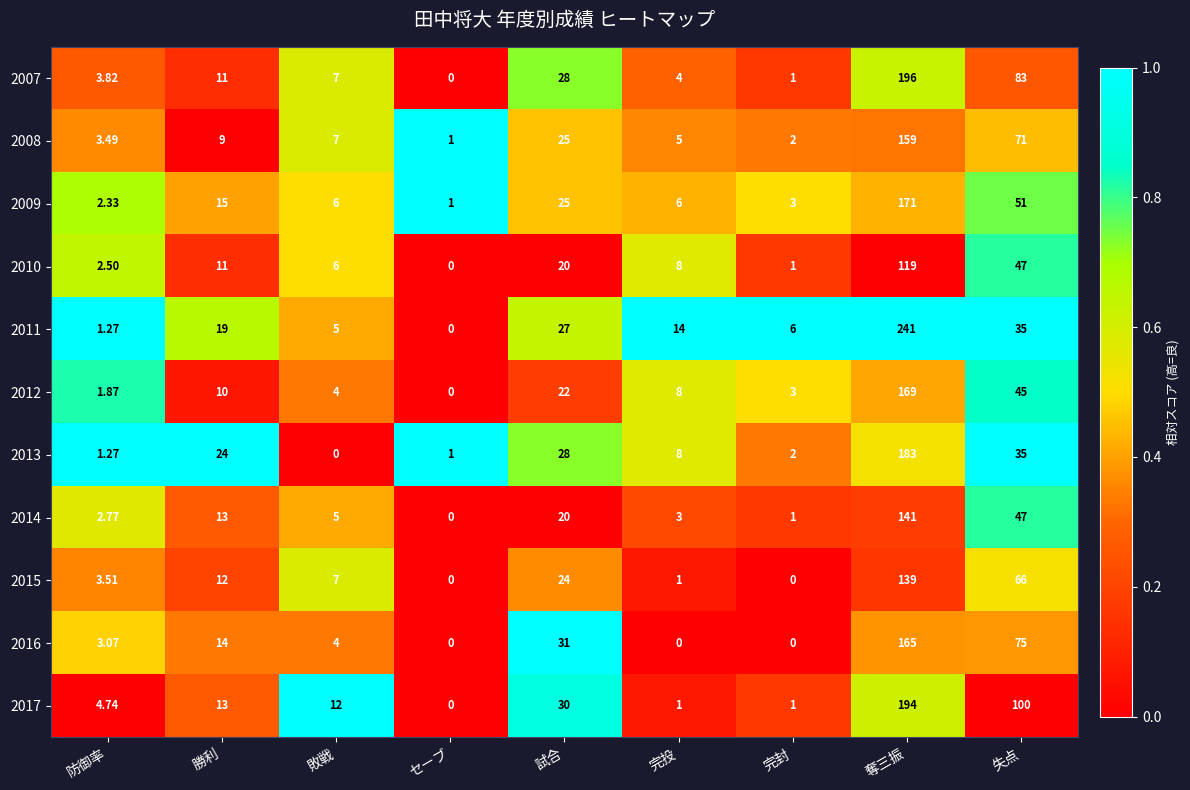

List the labels in order of 2010 value, smallest first.

セーブ, 完封, 防御率, 敗戦, 完投, 勝利, 試合, 失点, 奪三振